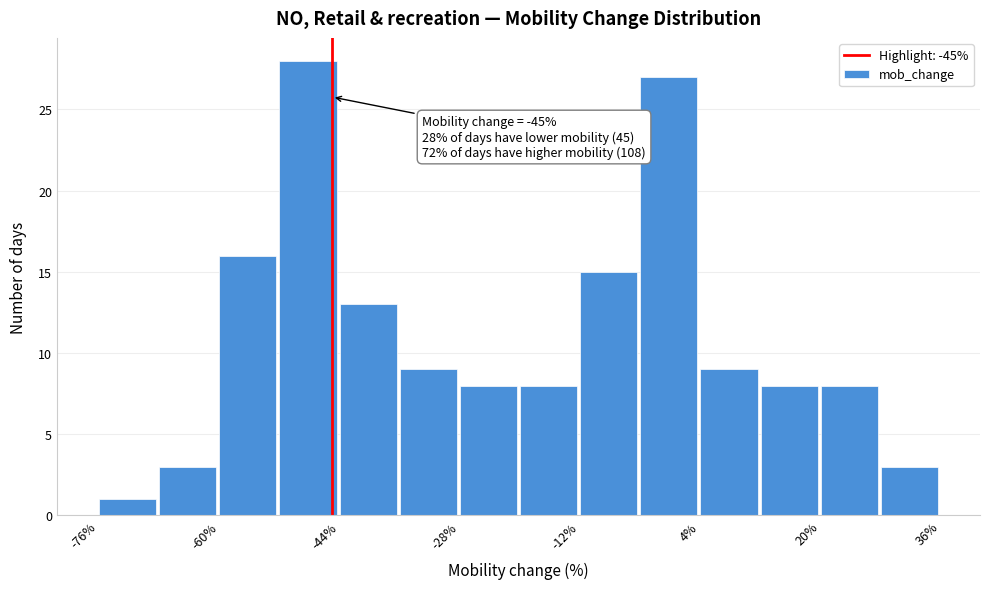

Which range on the x-axis has the tallest bar?

-52 to -44